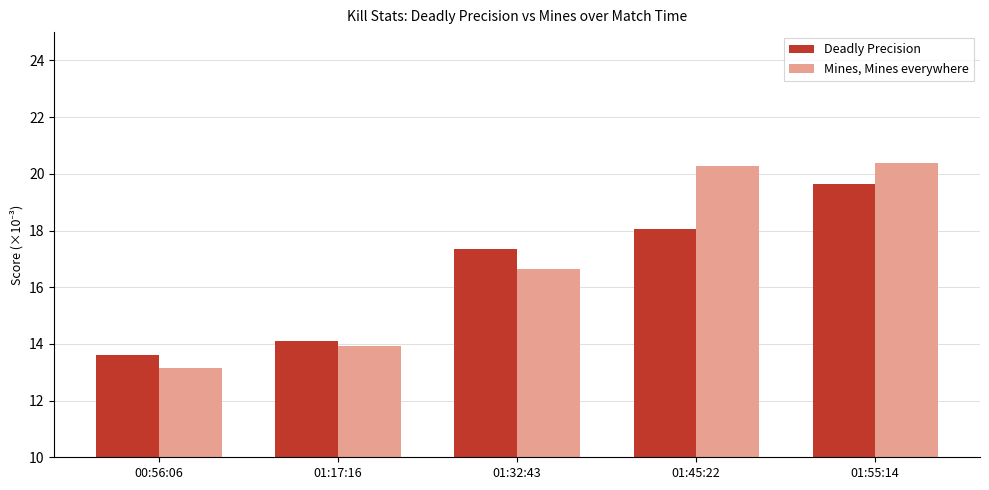

What is the spread (max minus min) of values at 01:32:43?

0.7